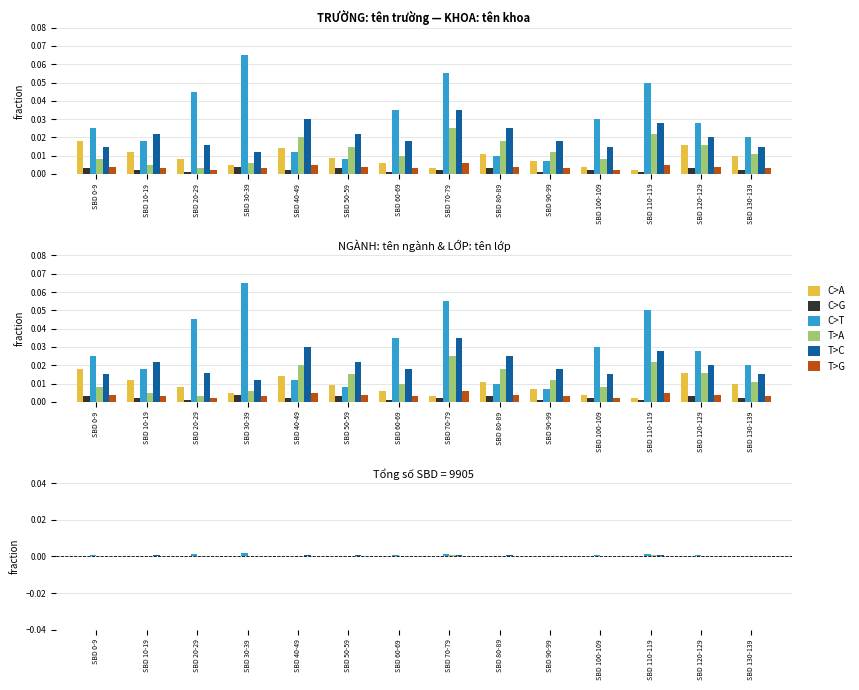

Count the number of data series in this chart.

6